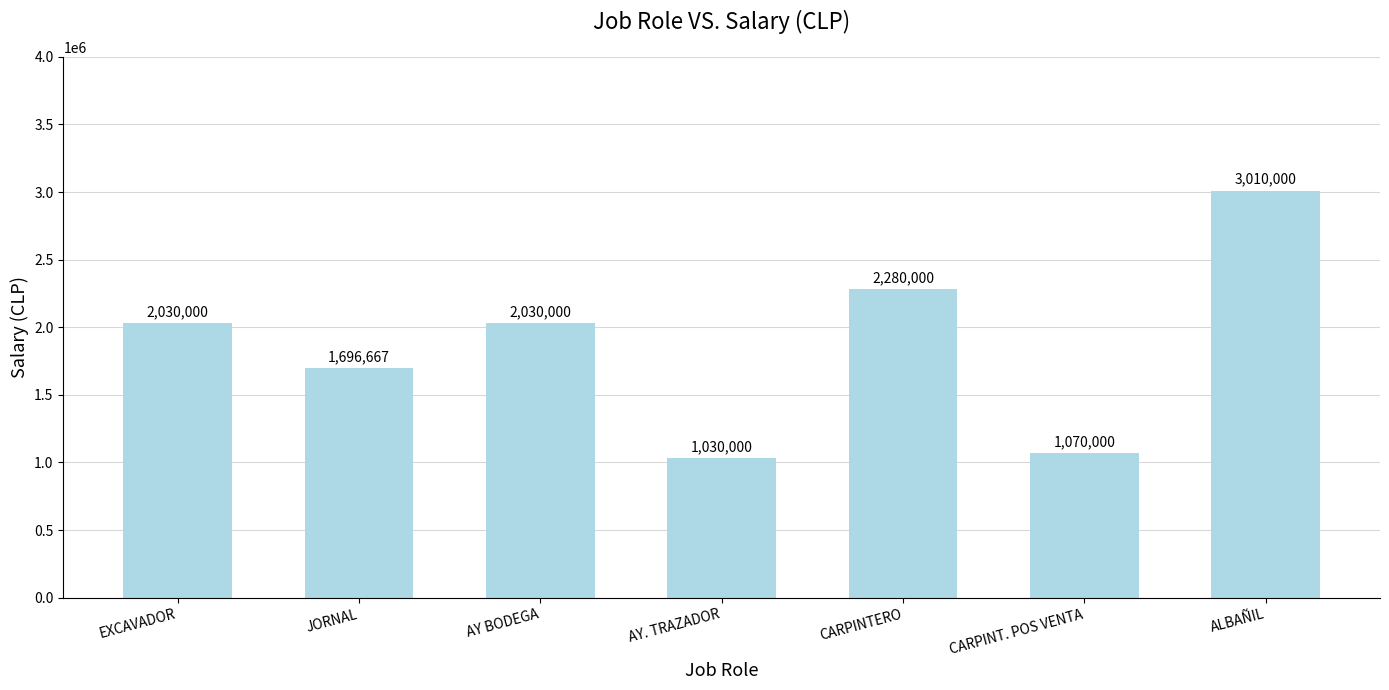

How many data points does each series have?

7